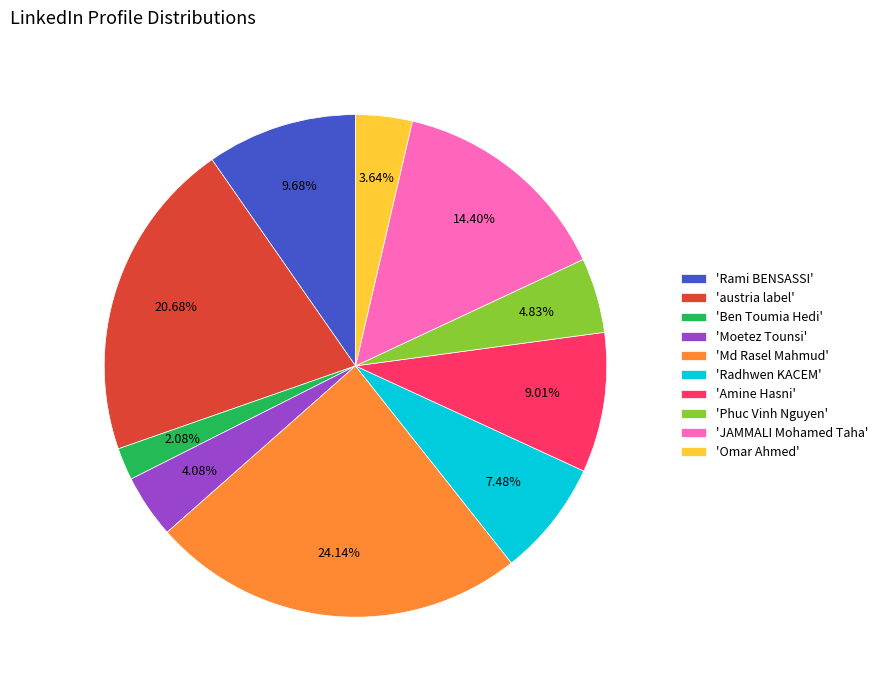

Approximately how many times larger is the value at 'Ben Toumia Hedi' compared to 'Radhwen KACEM'?

0.3